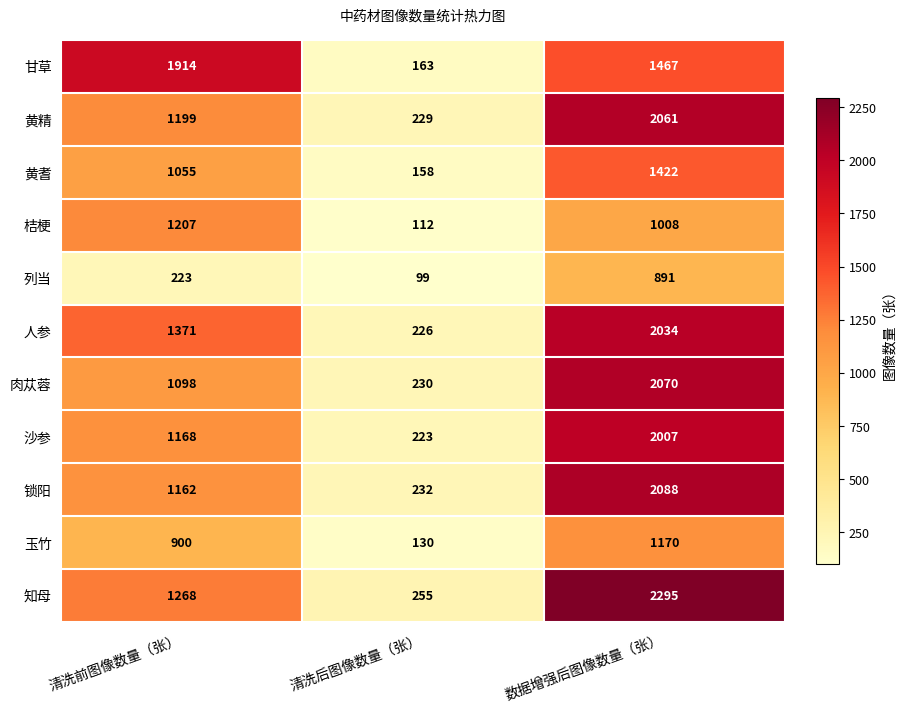

How many 人参 values are between 226 and 2034?

3